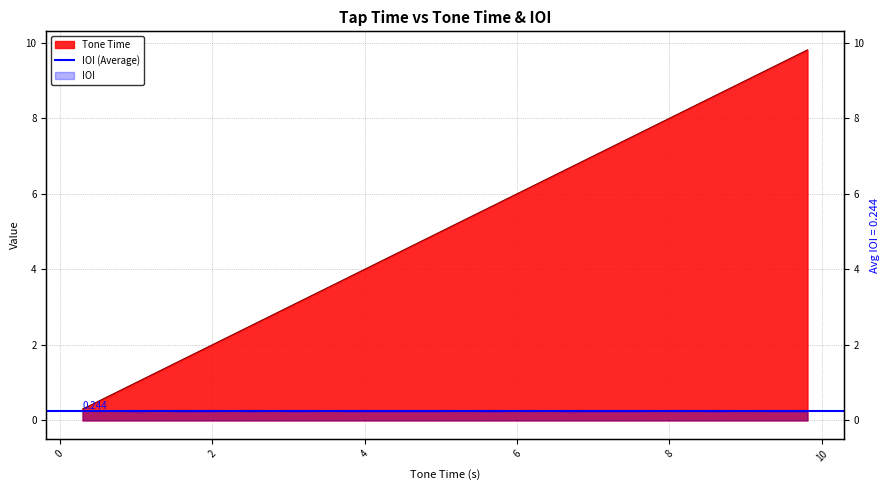

Is it true that the value at 6.67 is 6.7?

True